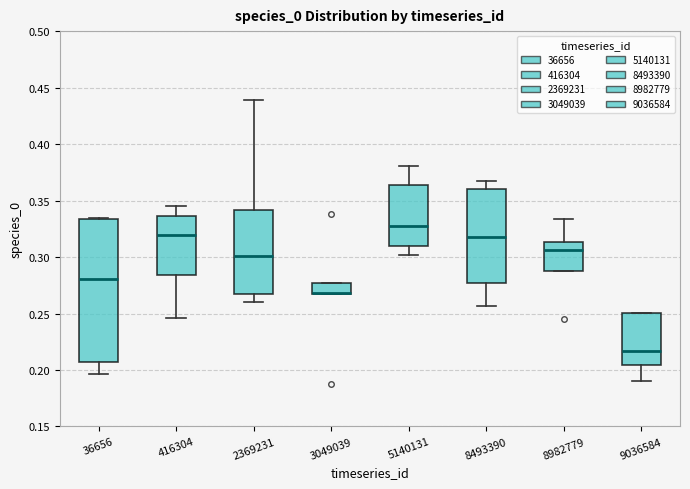

Comparing the boxes themselves (not the whiskers), which one is the tallest?

36656